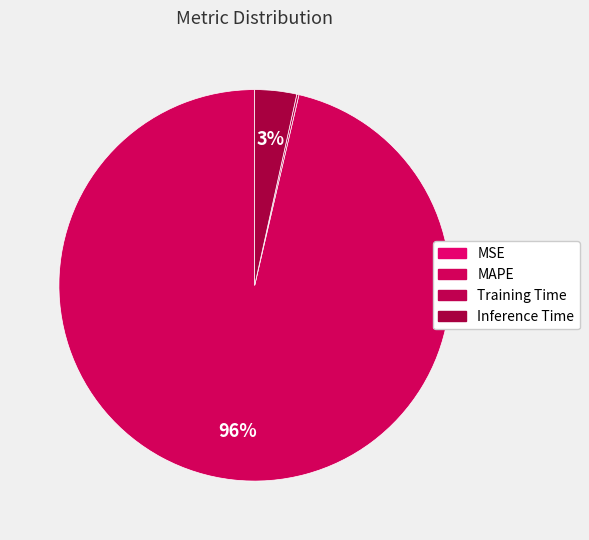

How many slices are in this pie chart?

4